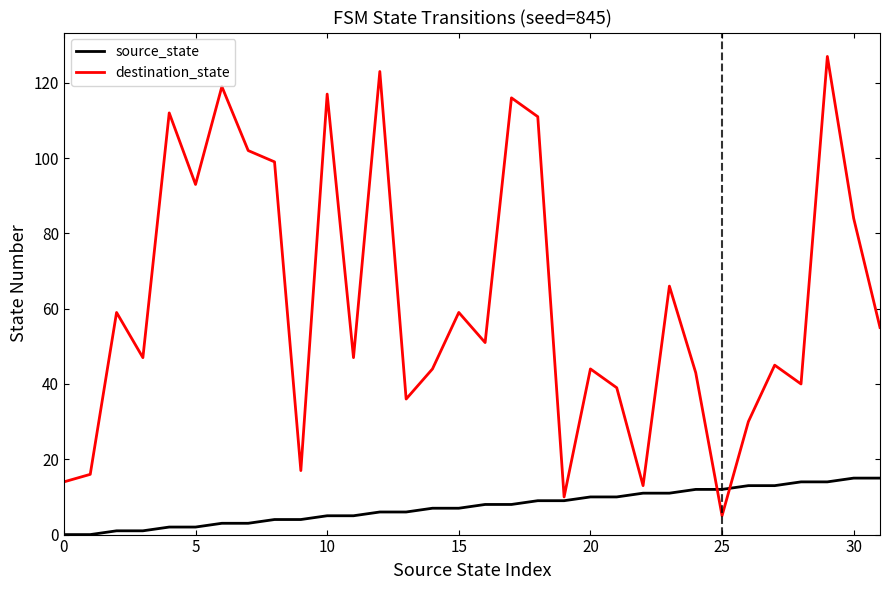

What is the difference between the second highest and minimum values in the source_state series?

15